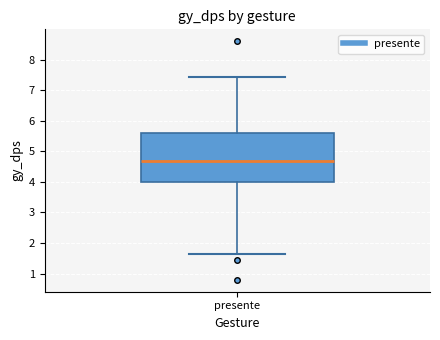

Transcribe this box plot: give where the median line is, the range the box spans, and where the two whiskers end, as read against the y-axis. The values are not printed on the chart, so give them approximately, as read against the axis.

median 4.7, box 4.0 to 5.6, whiskers 1.6 to 7.4